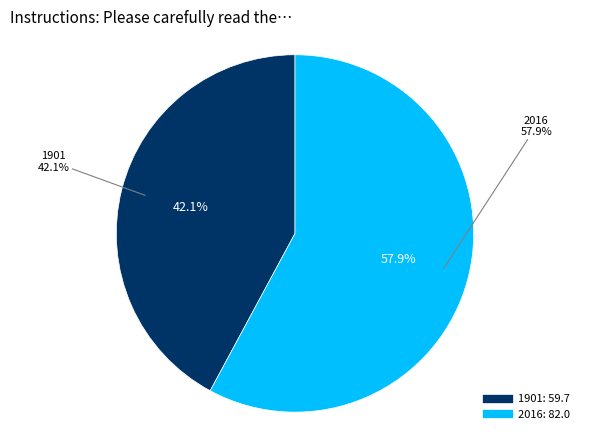

Is there any slice that represents more than half of the pie?

Yes